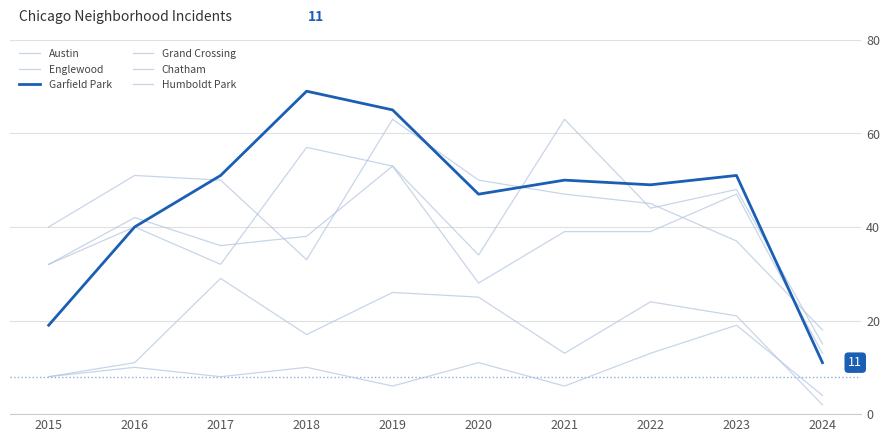

Reading left to right, transcribe all the data shown in this chart.

Austin: 32	40	32	57	53	34	63	44	48	15
Englewood: 40	51	50	33	63	50	47	45	37	18
Garfield Park: 19	40	51	69	65	47	50	49	51	11
Grand Crossing: 32	42	36	38	53	28	39	39	47	13
Chatham: 8	11	29	17	26	25	13	24	21	2
Humboldt Park: 8	10	8	10	6	11	6	13	19	4